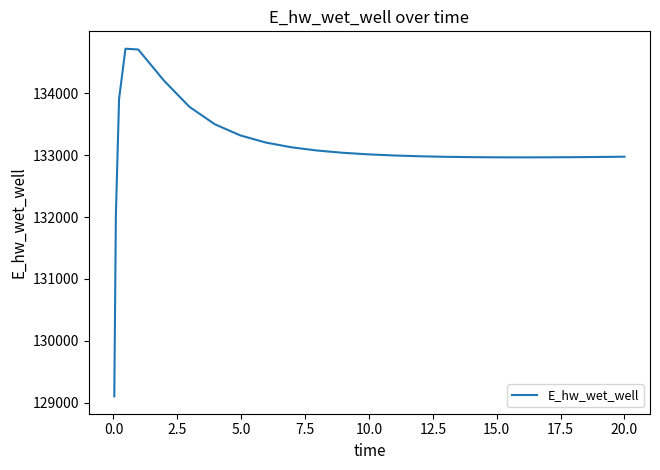

What is the greatest value displayed?

134717.9